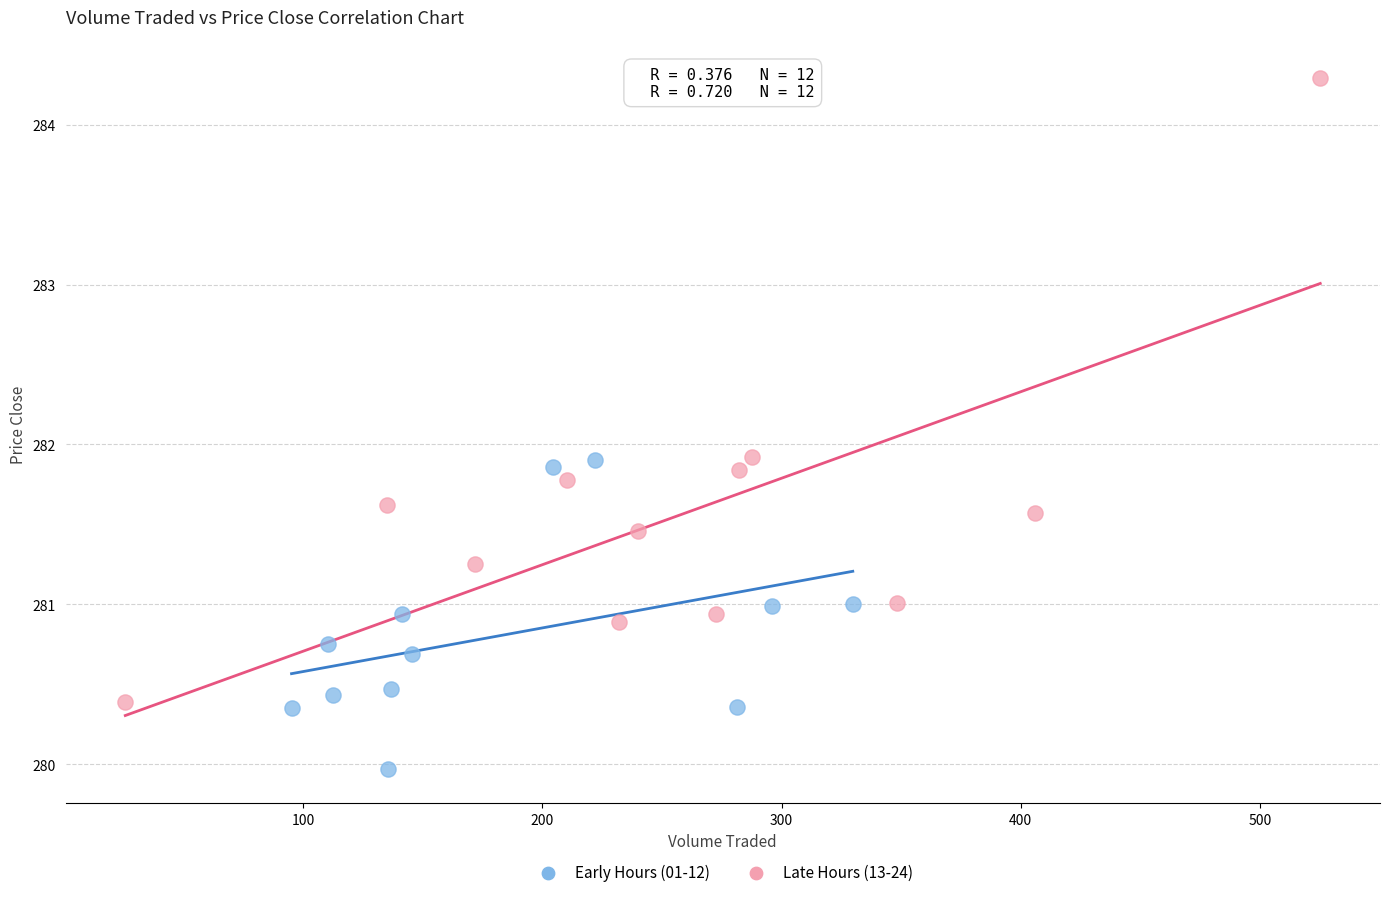

What are all the series names shown in the legend?

Early Hours (01-12), Late Hours (13-24)